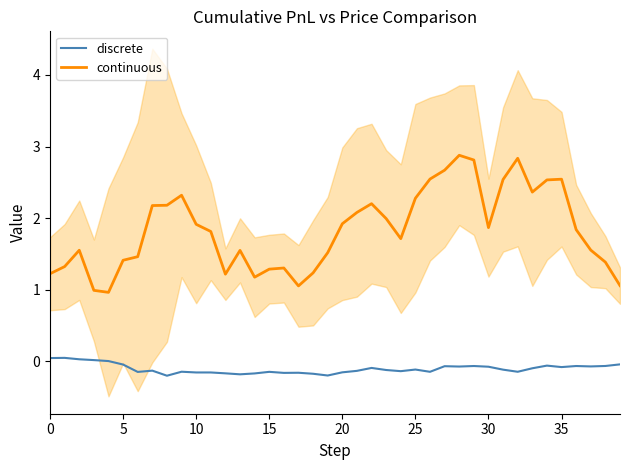

True or false: discrete has a value of -0.1 at 34.

True